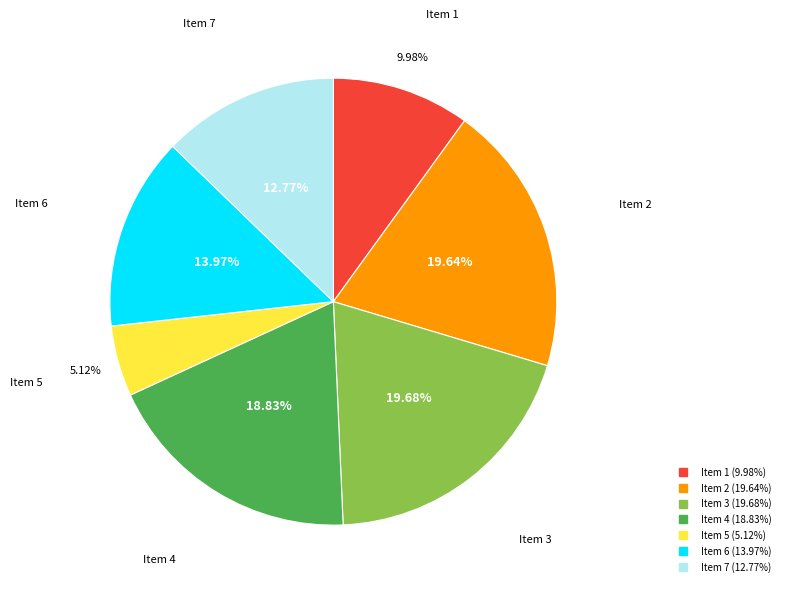

Is there a majority slice in this chart?

No